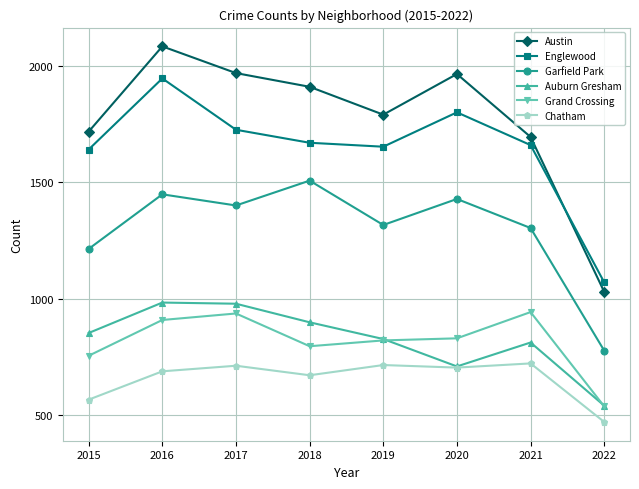

What is the greatest value displayed?

2086